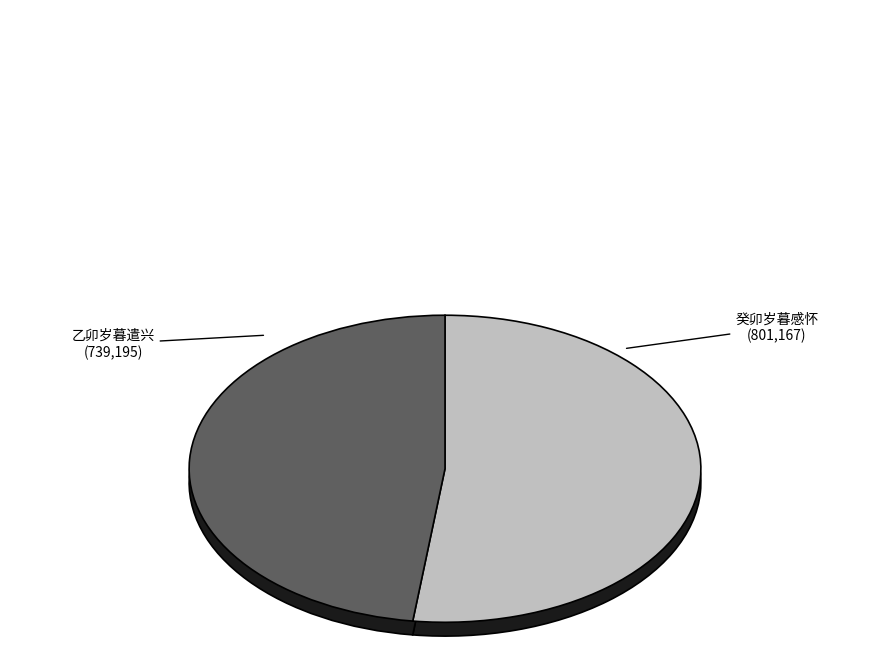

Between 癸卯岁暮感怀 and 乙卯岁暮遣兴, which is larger?

癸卯岁暮感怀